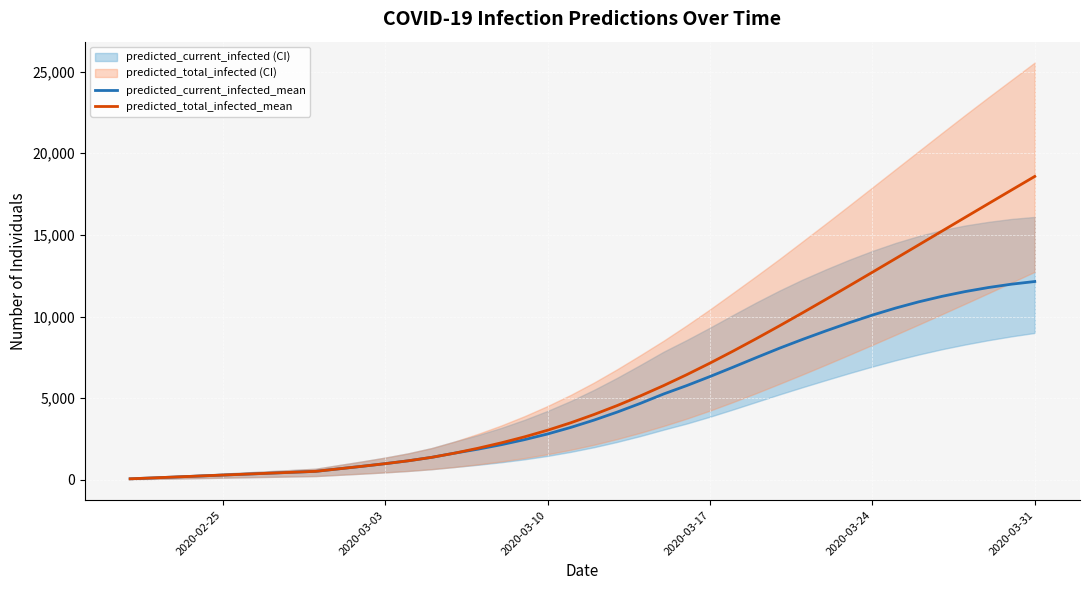

Which category has the highest value in the predicted_total_infected_mean series?

2020-03-31